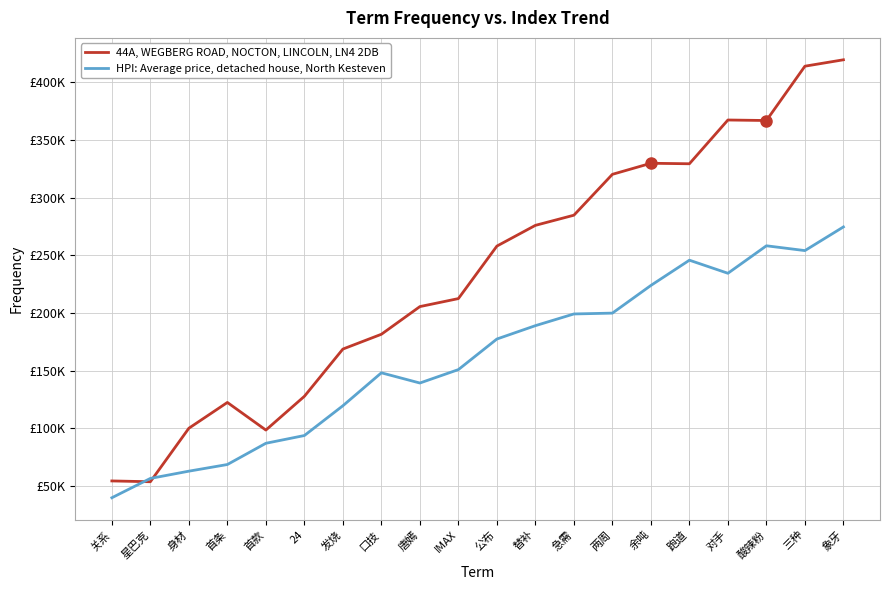

Read the HPI: Average price, detached house, North Kesteven value at 跑道.

245712.1